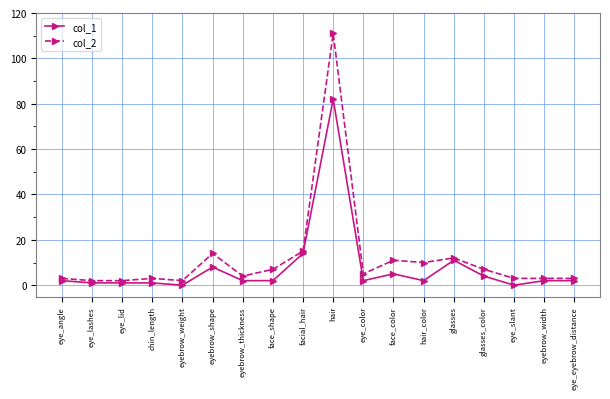

True or false: col_1 and col_2 intersect in this chart.

False